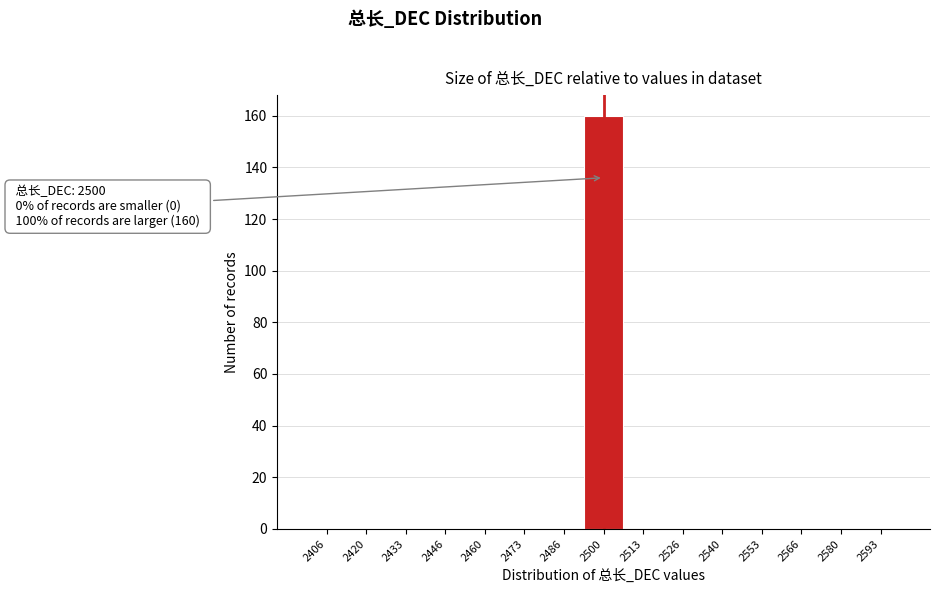

Over which range of the x-axis is the bar tallest?

2494 to 2506